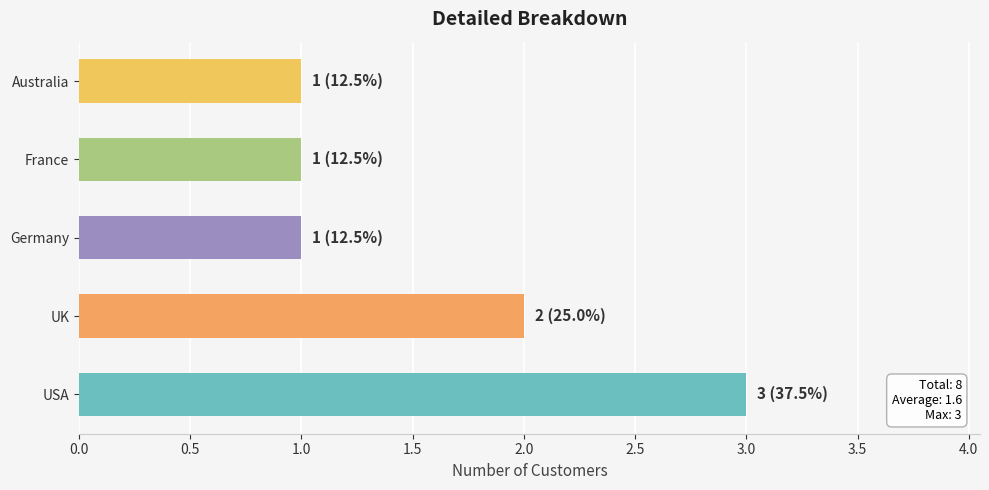

Is it true that the value at France is 1?

True